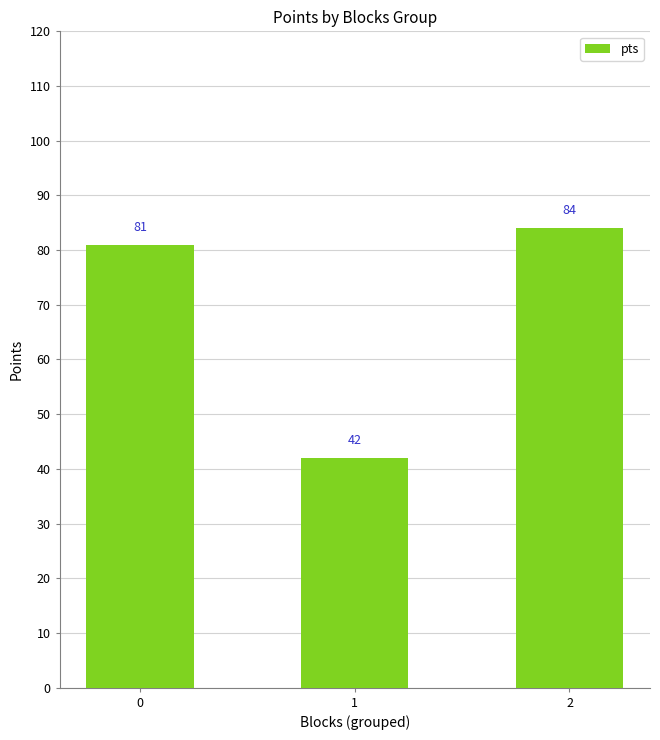

What is the approximate value at 2, to the nearest 5?

85